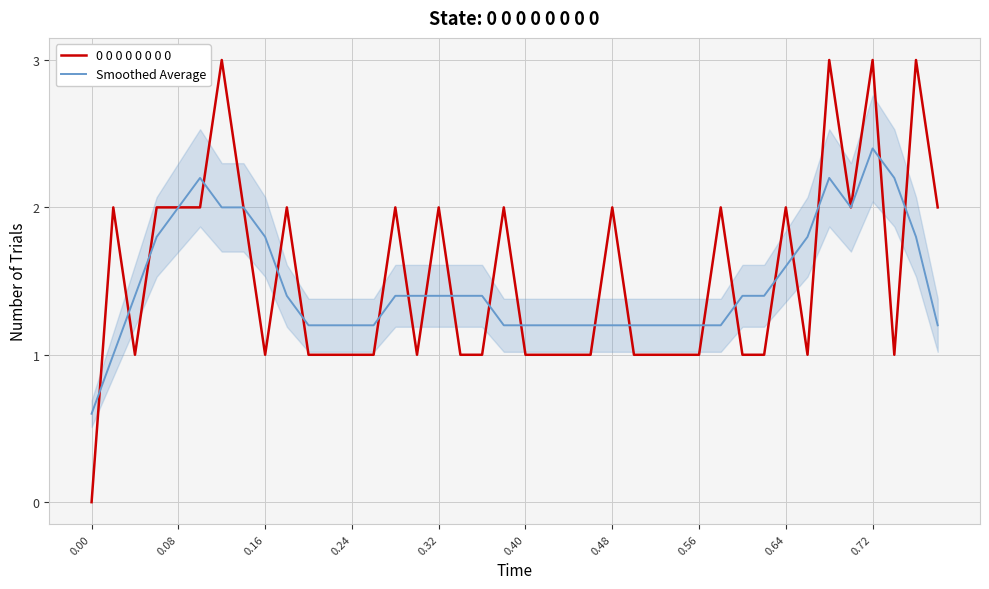

In 0 0 0 0 0 0 0 0, how many points are lower than both neighbors (excluding endpoints)?

6